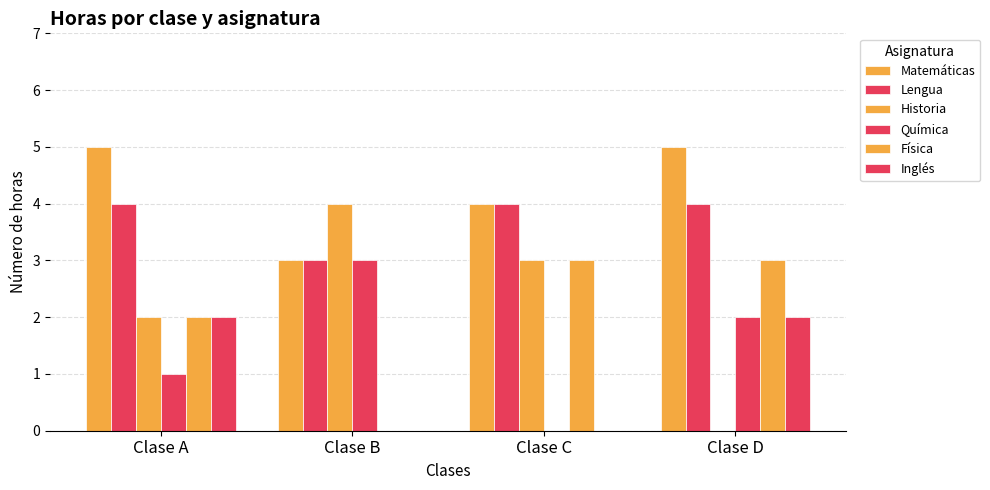

How many positive values does the Química series have?

3